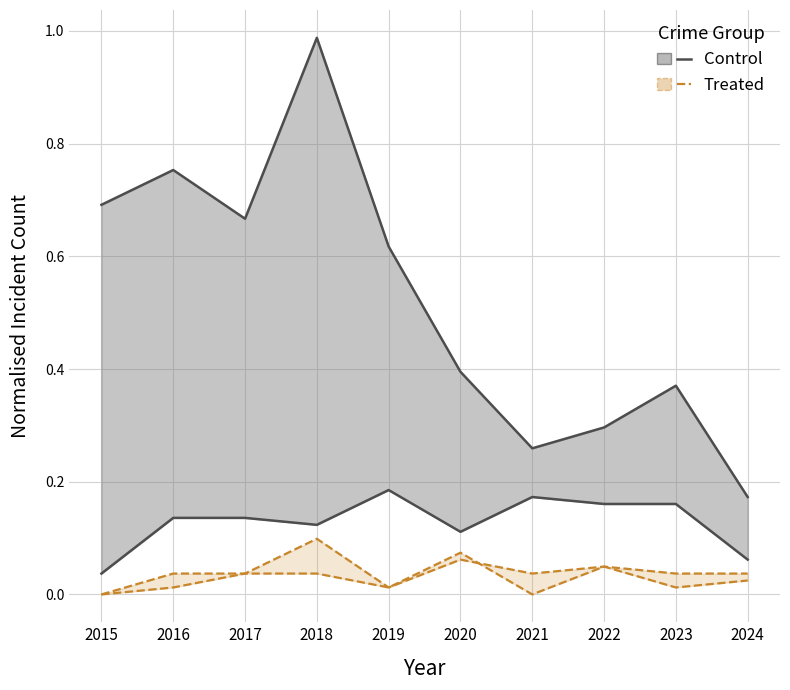

At which label does Theft (Control upper) reach its peak?

2018